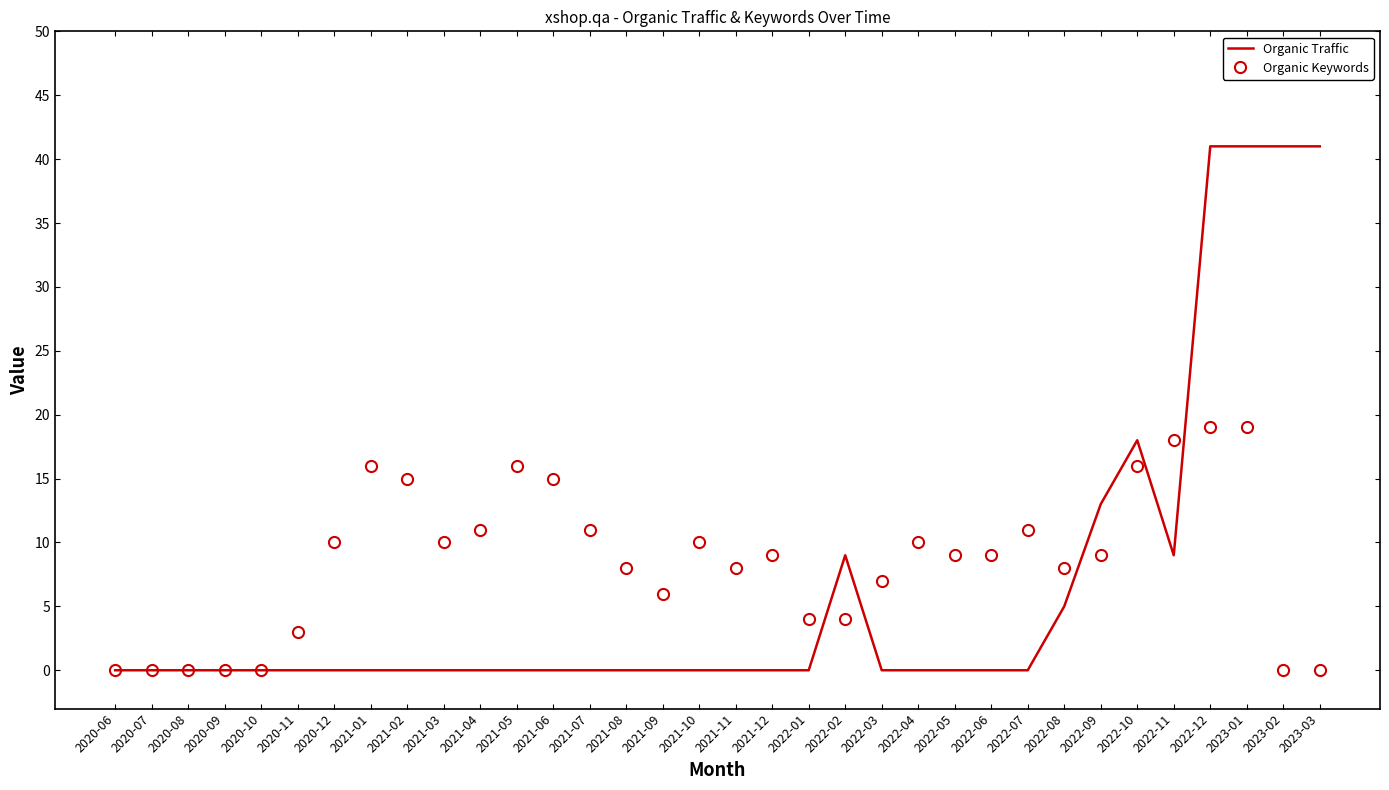

Is it true that Organic Keywords equals 14 at 2022-06?

False